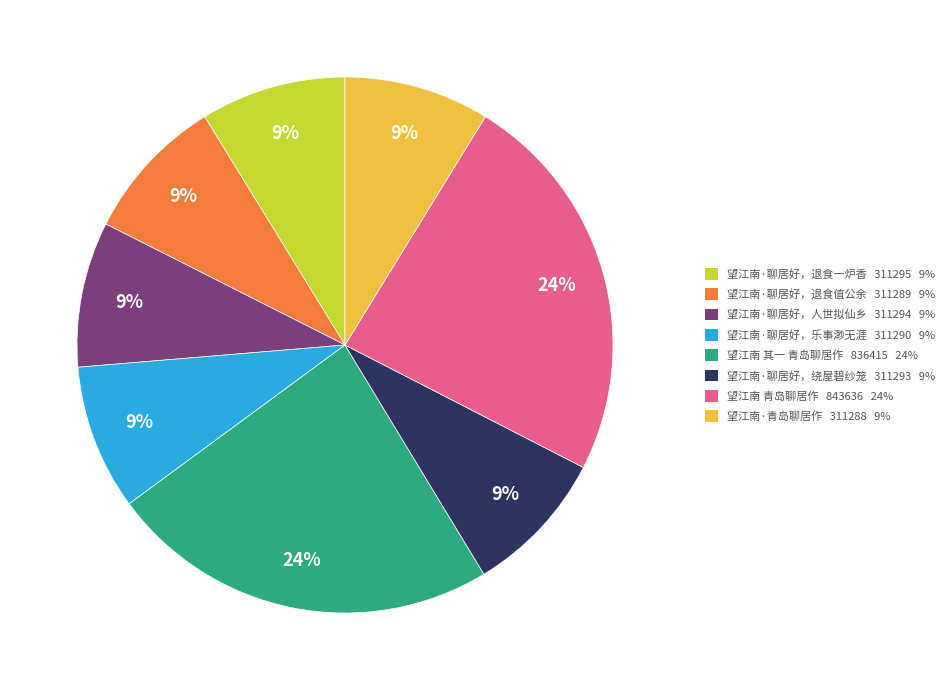

To the nearest percent, what is the average slice percentage?

12%